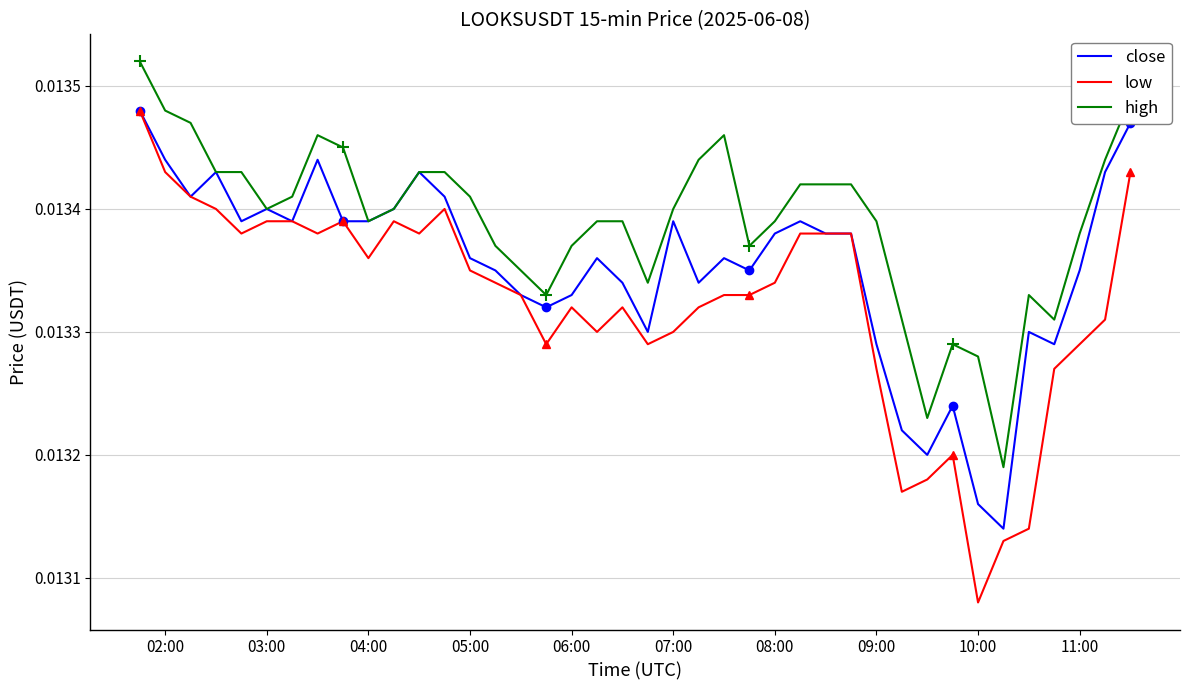

True or false: low and high intersect in this chart.

False